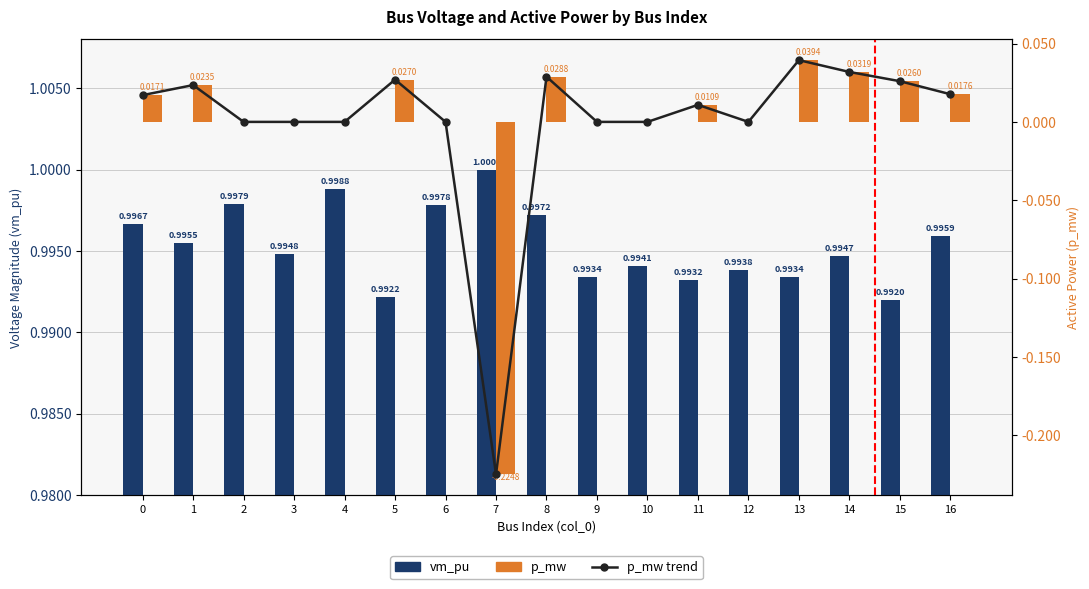

Reading right to left, transcribe all the data shown in this chart.

vm_pu: 1.0	1.0	1.0	1.0	1.0	1.0	1.0	1.0	1.0	1.0	1.0	1.0	1.0	1.0	1.0	1.0	1.0
p_mw trend: 0.0	0.0	0.0	0.0	0.0	0.0	0.0	0.0	0.0	-0.2	0.0	0.0	0.0	0.0	0.0	0.0	0.0
p_mw: 0.0	0.0	0.0	0.0	0.0	0.0	0.0	0.0	0.0	-0.2	0.0	0.0	0.0	0.0	0.0	0.0	0.0